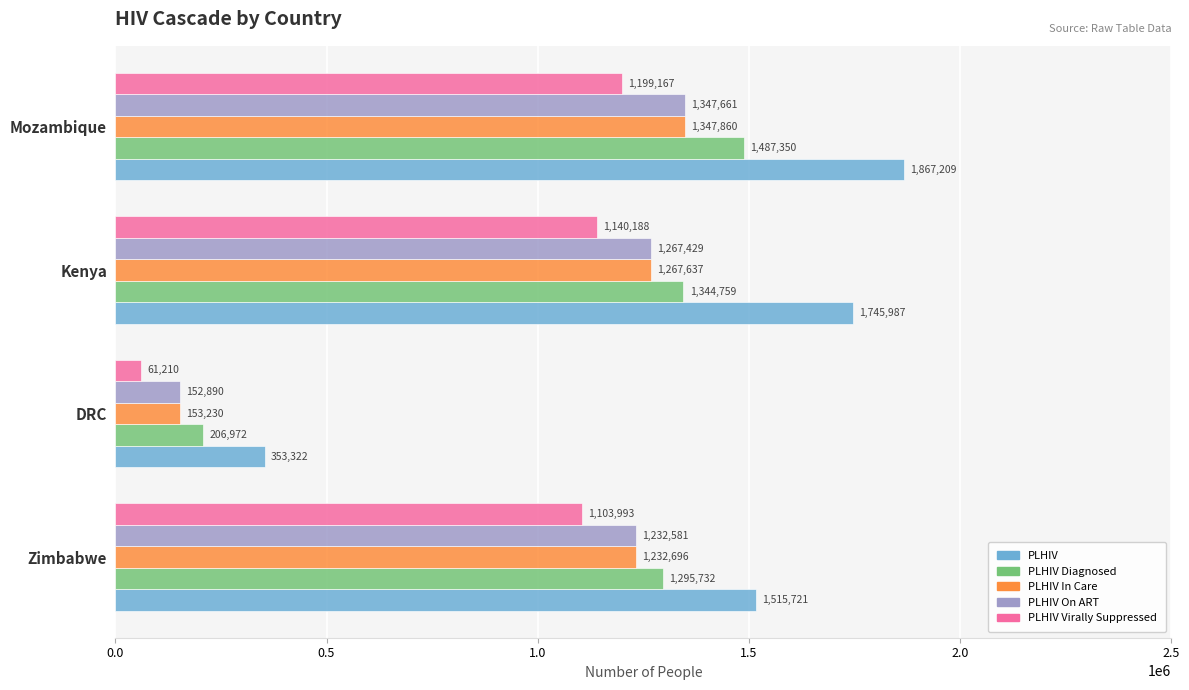

Rank the series by their maximum value, from highest to lowest.

PLHIV, PLHIV Diagnosed, PLHIV In Care, PLHIV On ART, PLHIV Virally Suppressed